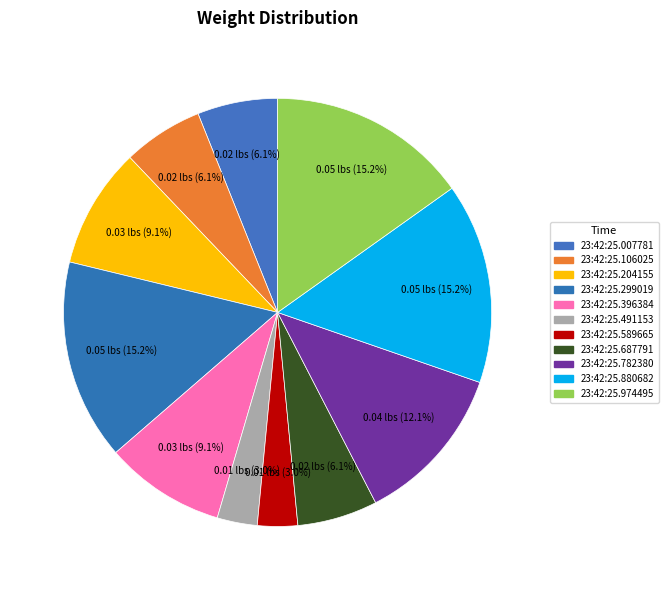

To the nearest percent, what portion does 23:42:25.396384 represent?

9%